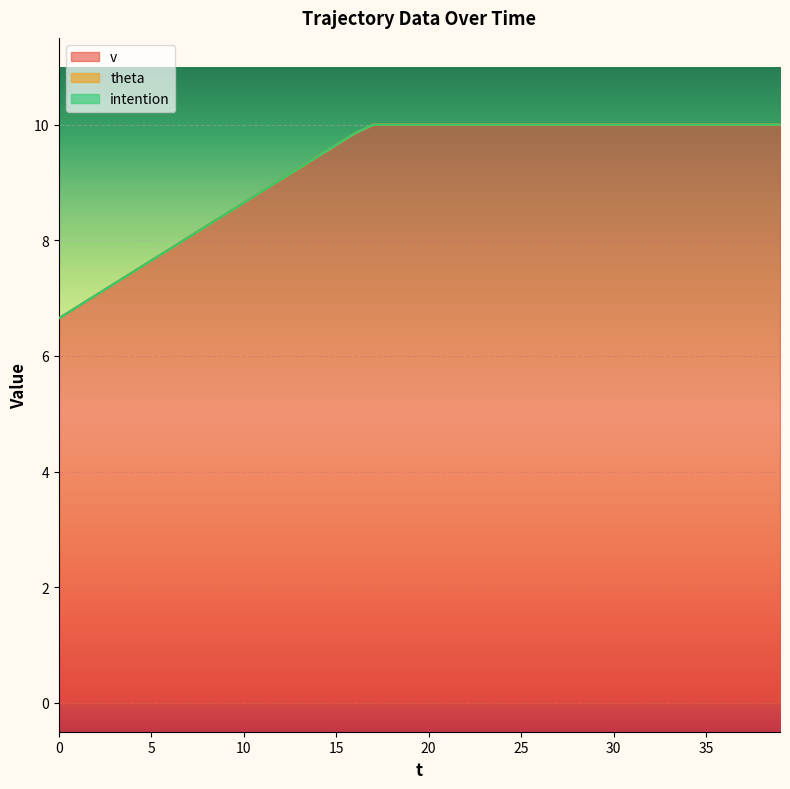

True or false: intention has more than 1 points higher than both neighbors.

False